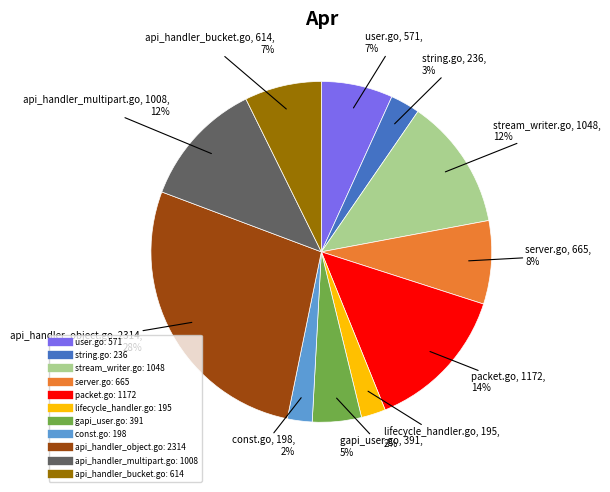

Approximately how many times larger is the value at stream_writer.go compared to packet.go?

0.9